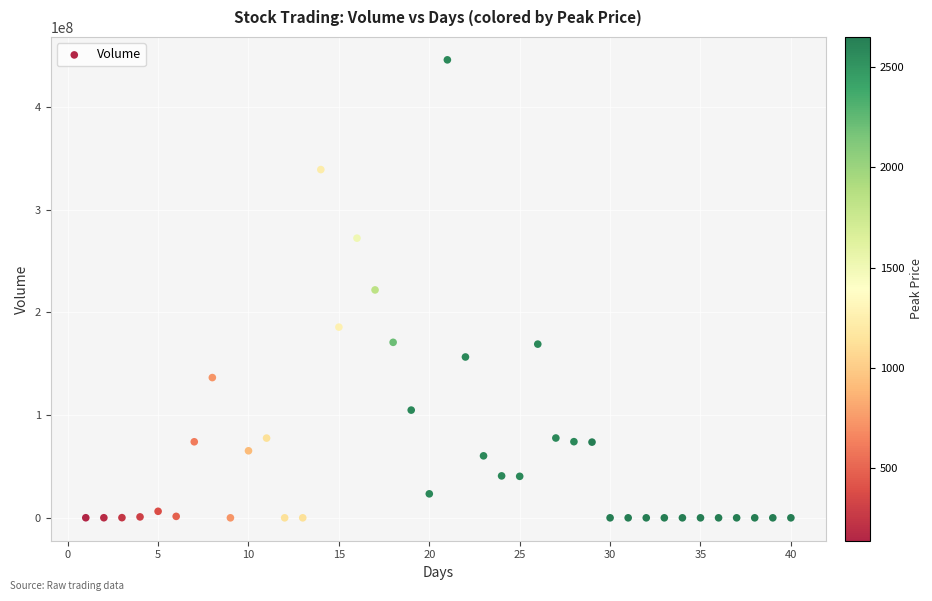

What is the range of X values (max minus min)?

39